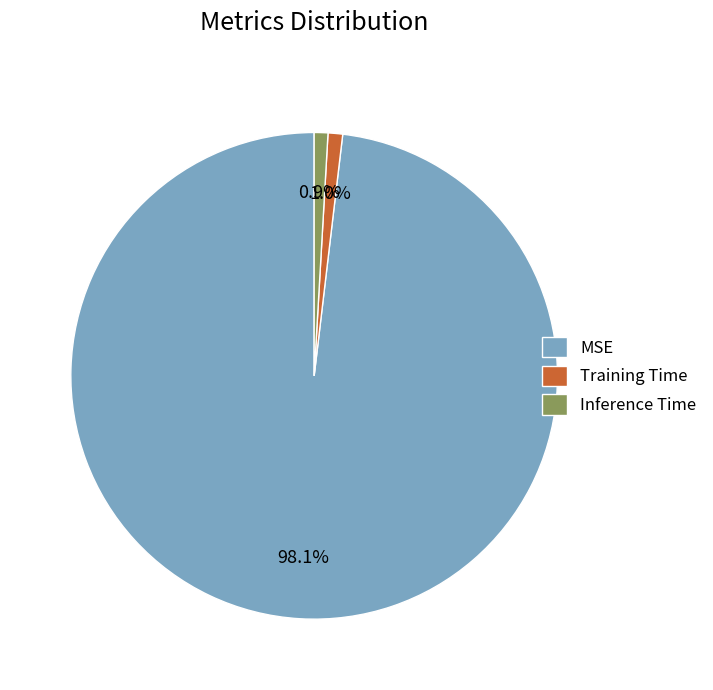

Which has a higher value, Training Time or MSE?

MSE